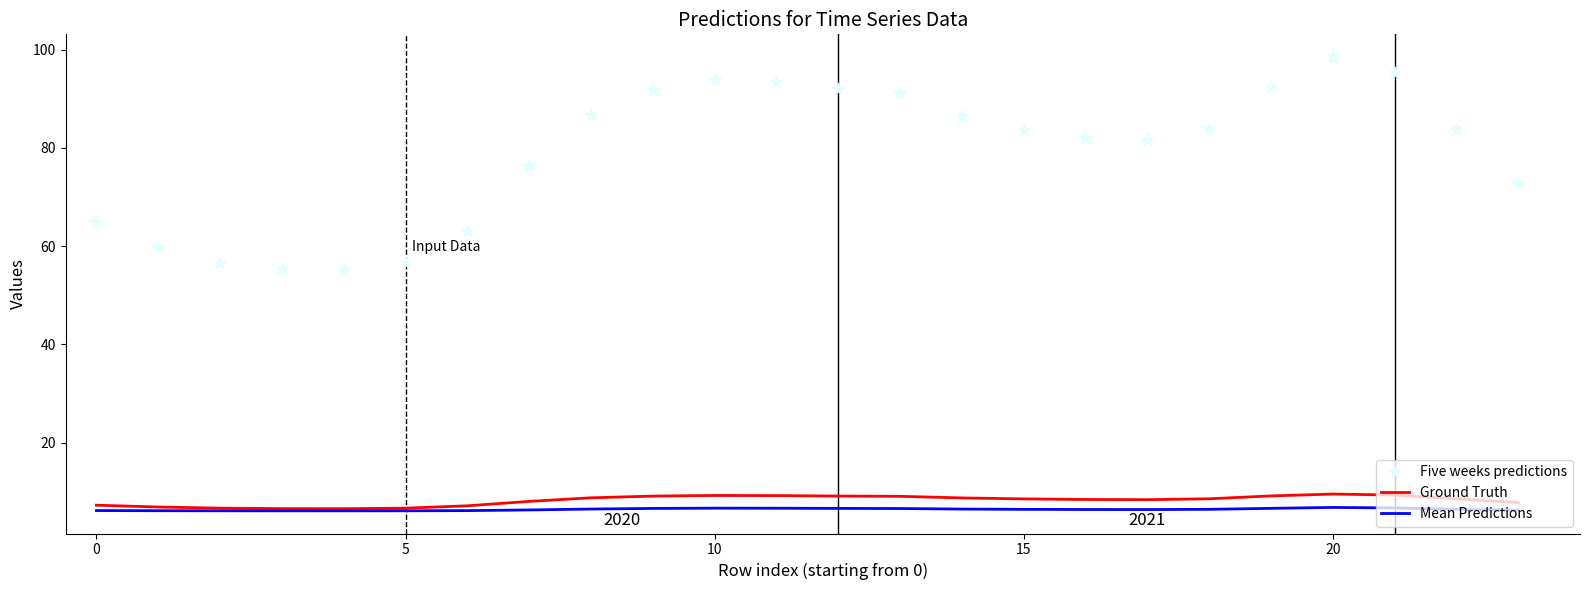

What is the maximum value for Ground Truth?

9.5